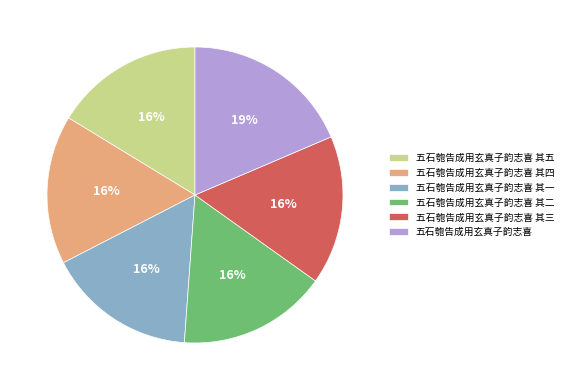

Does any single category account for the majority?

No